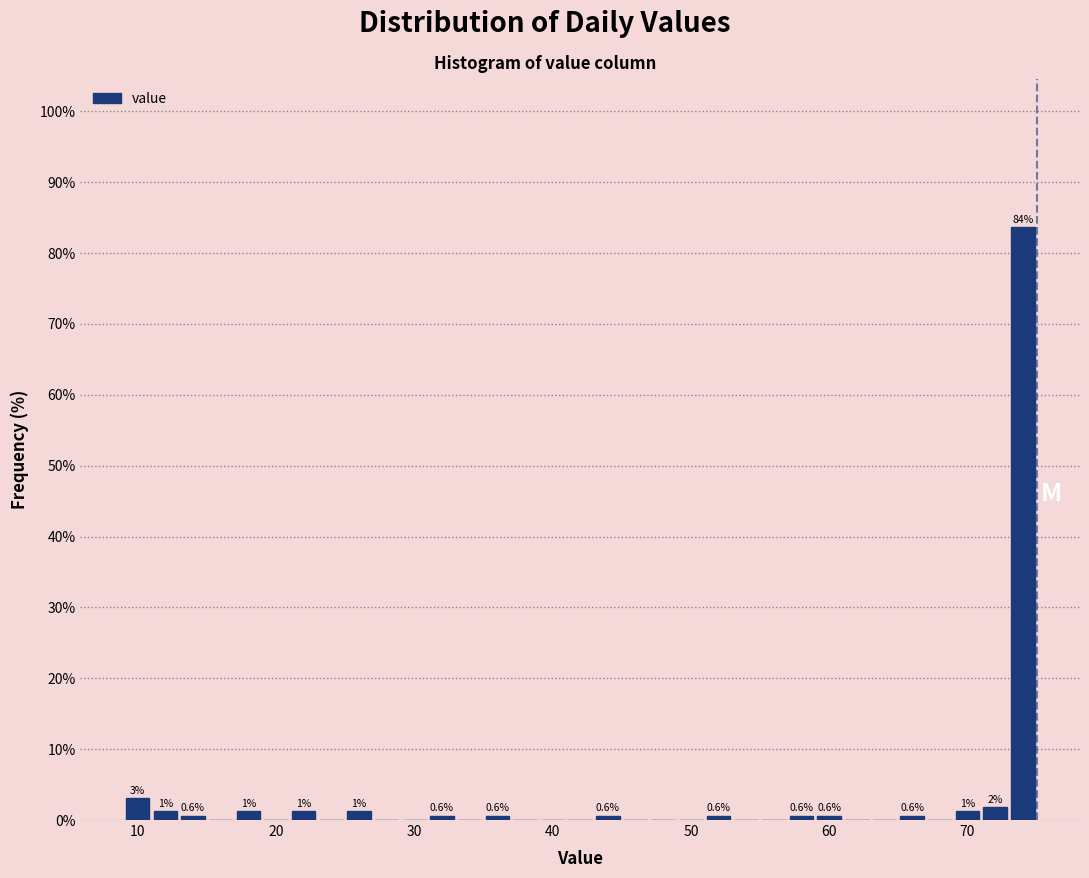

Read against the x-axis, roughly where is the centre of the tallest bar?

74